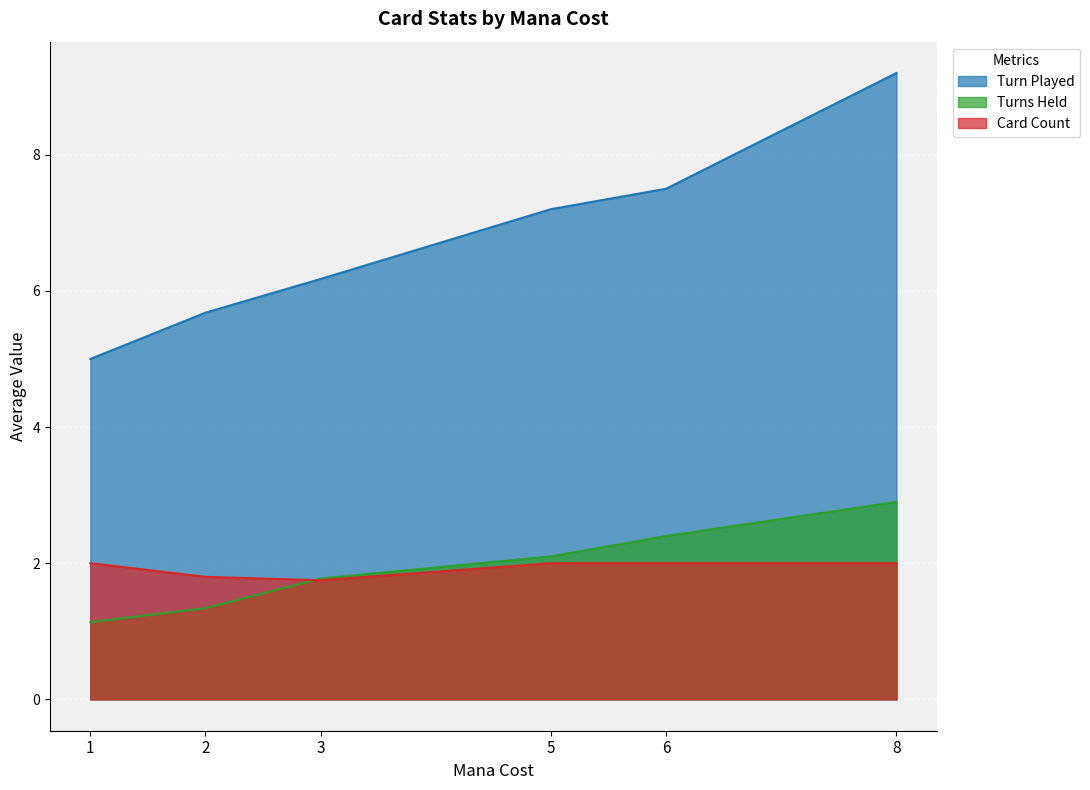

Rank the series by their maximum value, from lowest to highest.

Card Count, Turns Held, Turn Played